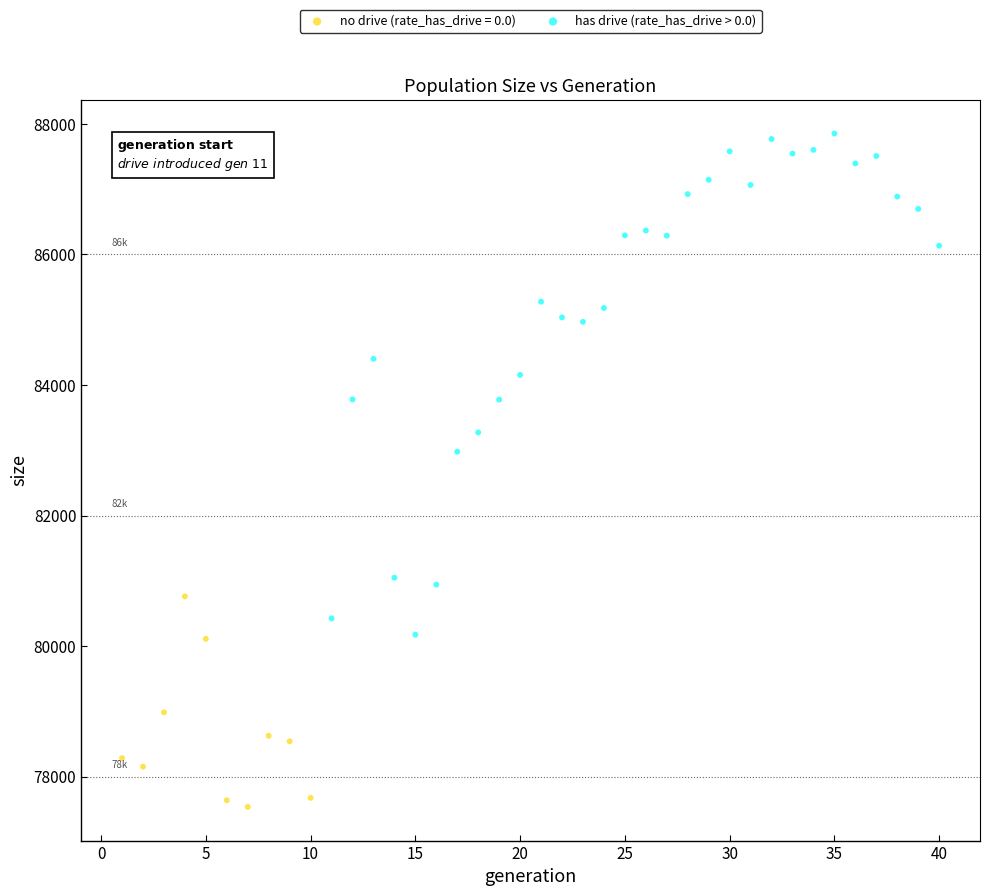

Which series contains the highest Y value?

has drive (rate_has_drive > 0.0)